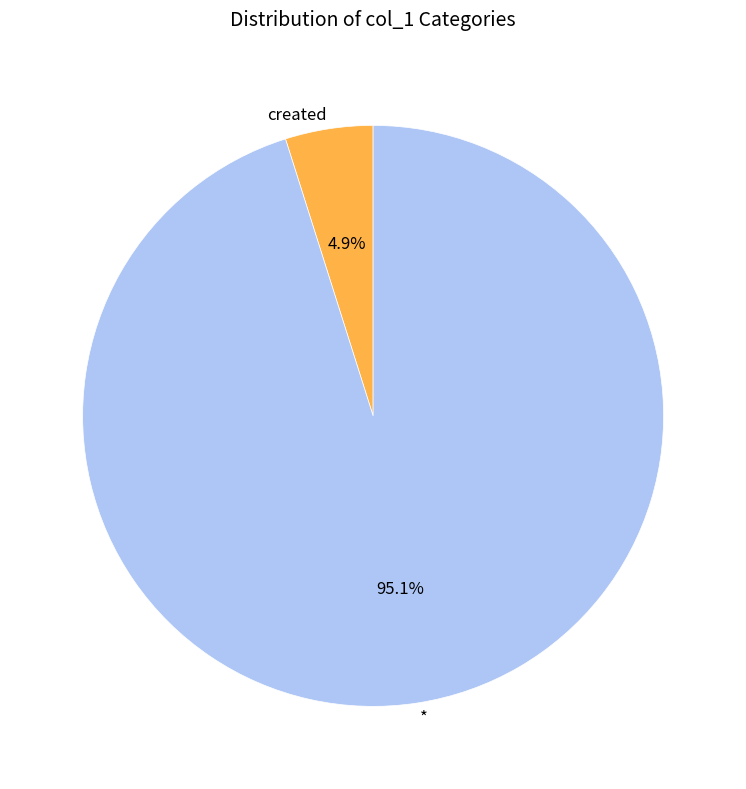

Is there a majority slice in this chart?

Yes